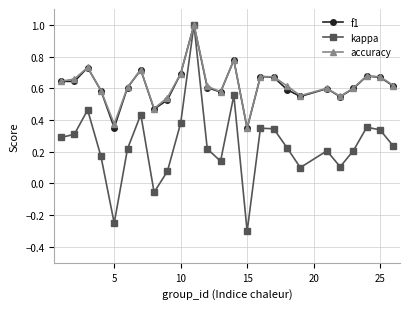

True or false: kappa has more than 1 points higher than both neighbors.

True